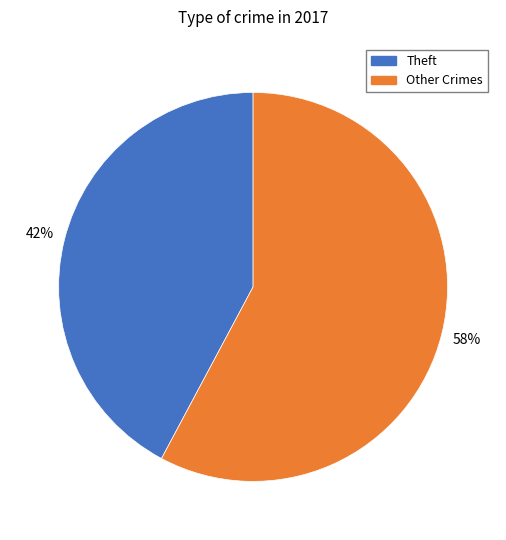

Which slice represents more than half of the pie?

Other Crimes